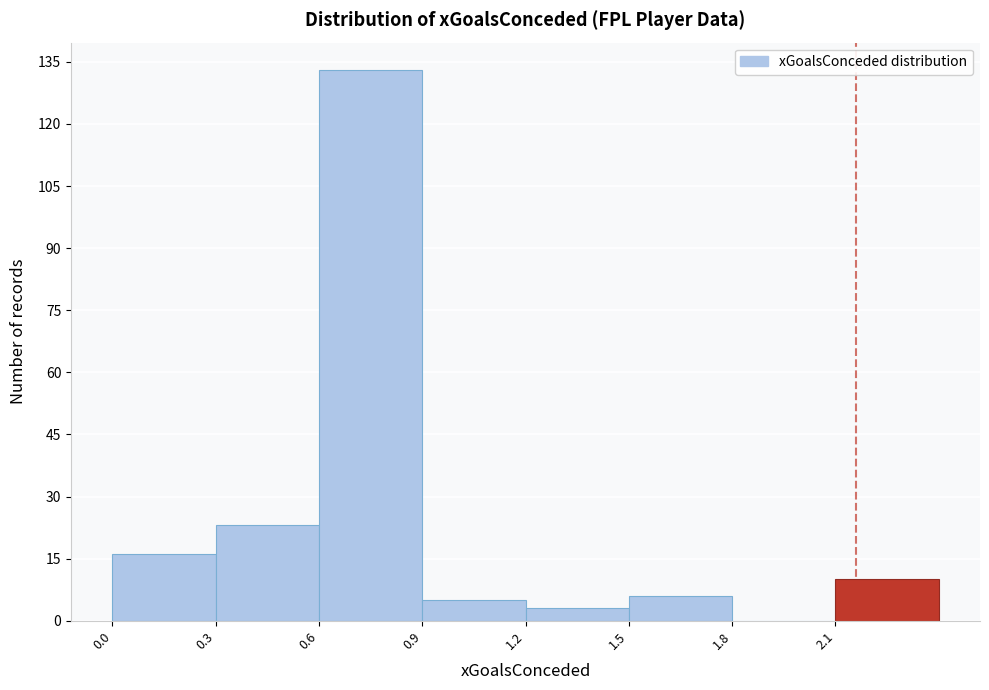

Reading left to right, transcribe this chart: for each bar, give the range it covers on the x-axis and its height. The values are not printed on the chart, so give them approximately, as read against the axis.

0.0 to 0.3: 16
0.3 to 0.6: 24
0.6 to 0.9: 134
0.9 to 1.2: 6
1.2 to 1.5: 4
1.5 to 1.8: 6
1.8 to 2.1: 0
2.1 to 2.4: 10